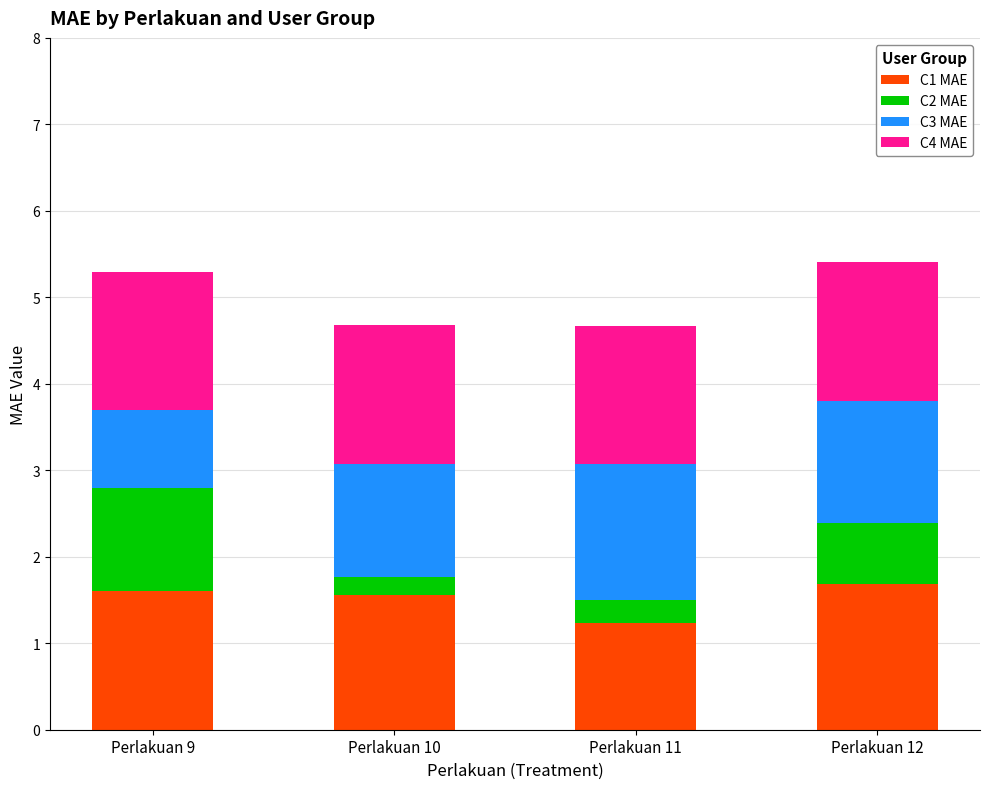

Is it true that C1 MAE equals 0.4 at Perlakuan 11?

False